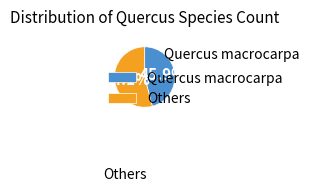

Rank the categories by value from highest to lowest.

Others, Quercus macrocarpa